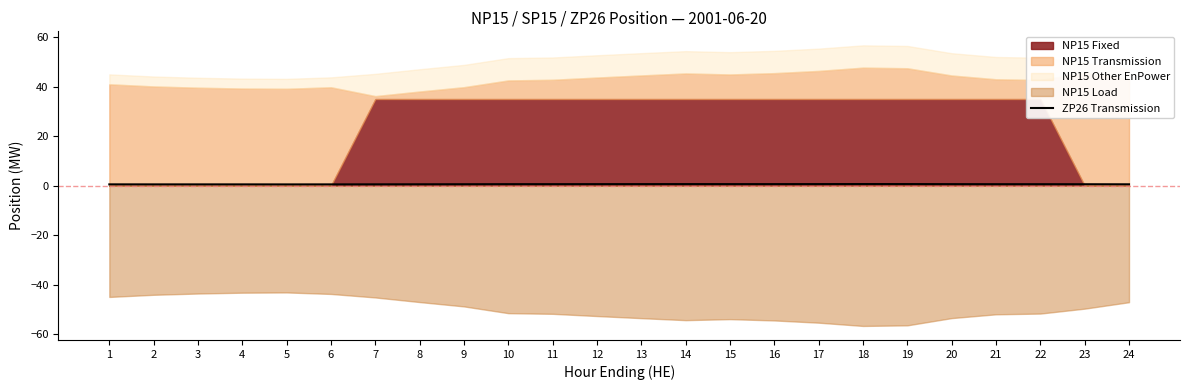

Which has a higher value, 6 or 19?

19